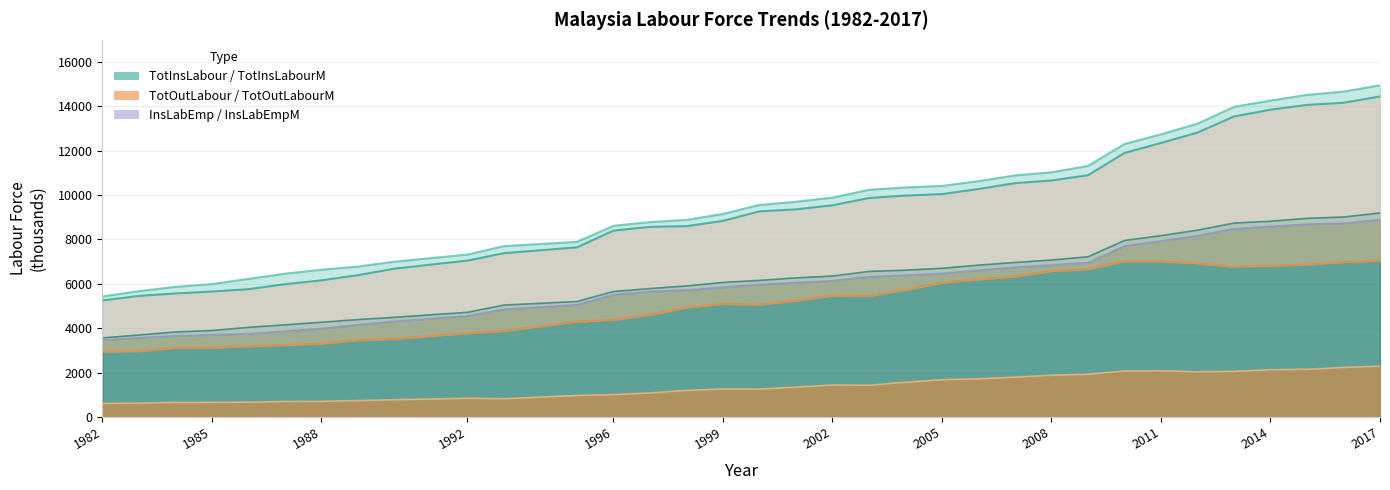

True or false: TotOutLabourM has more than 2 points higher than both neighbors.

True